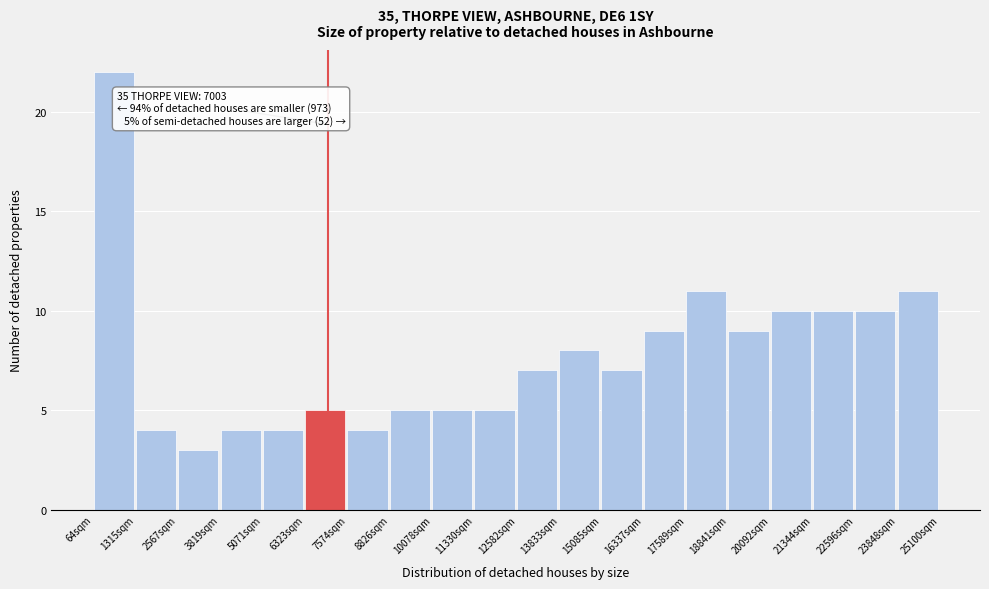

Over which range of the x-axis is the bar tallest?

0 to 1400